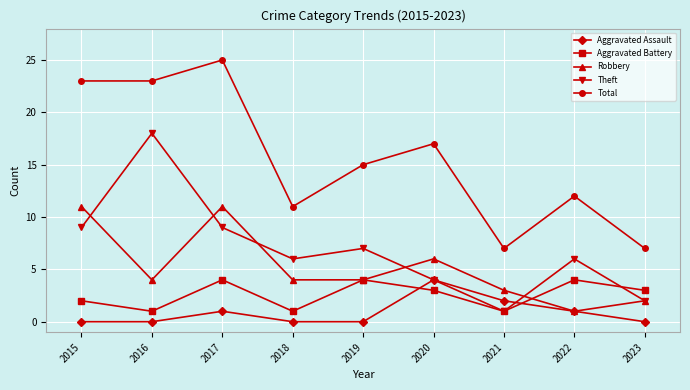

True or false: Aggravated Battery has more than 1 interior local peaks.

True